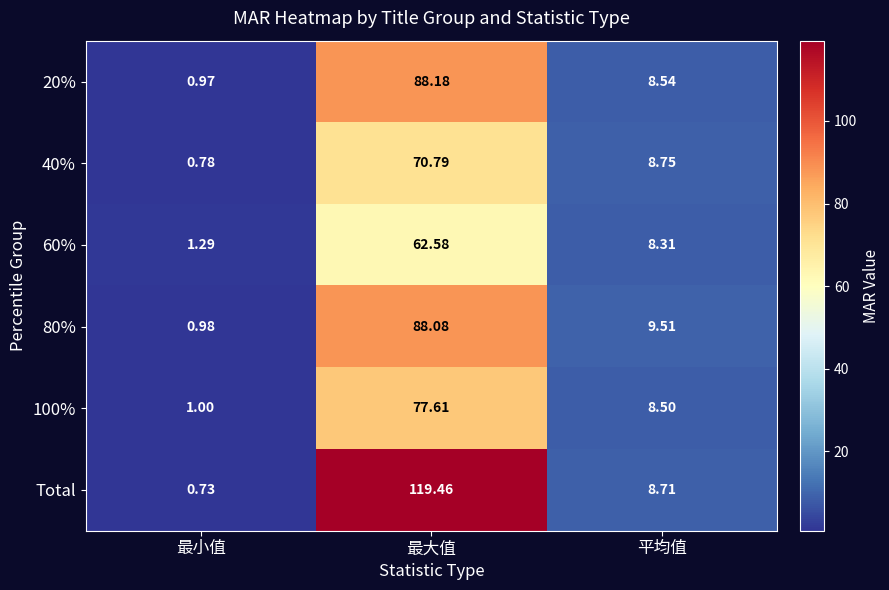

Is the value of 80% at 平均值 greater than the value of Total at 平均值?

Yes